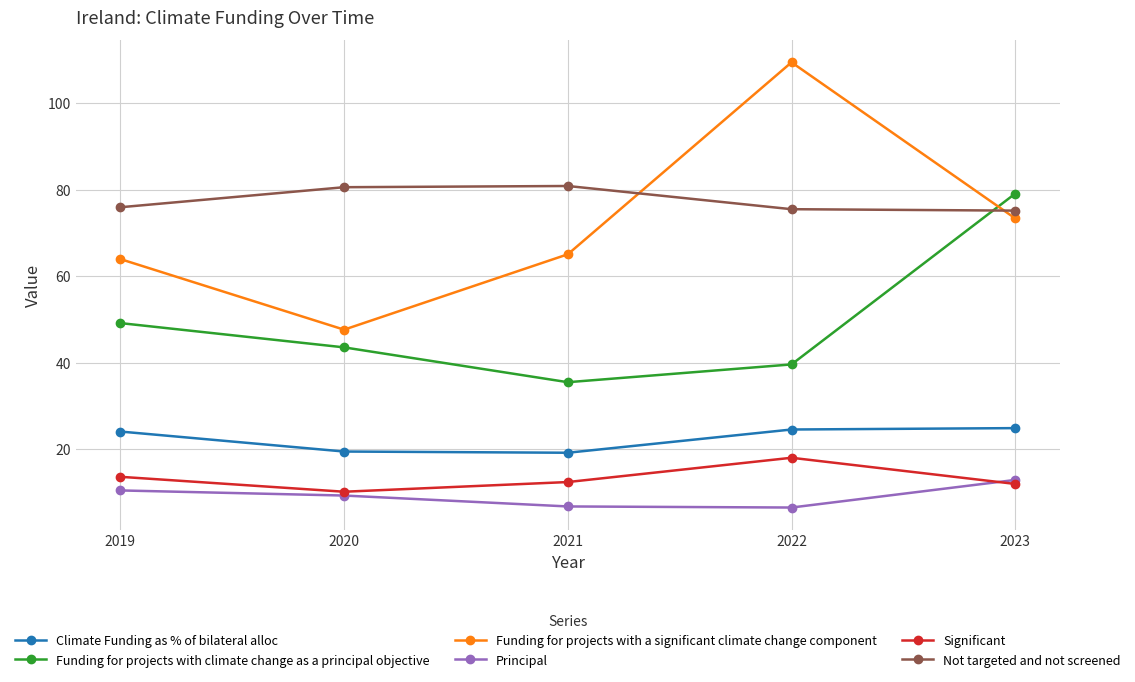

What is the value of the Not targeted and not screened point at the 2nd from the left?

80.5